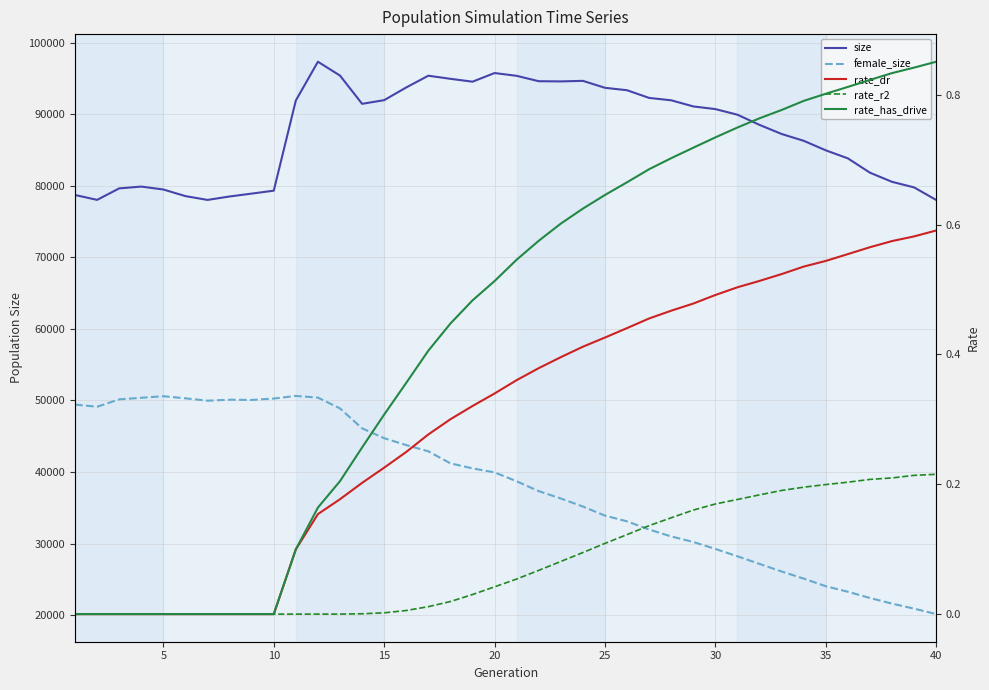

Reading left to right, what are all the values shown in this chart?

size: 78701.0	78020.0	79625.0	79878.0	79470.0	78546.0	78015.0	78496.0	78897.0	79307.0	91909.0	97320.0	95384.0	91440.0	91952.0	93729.0	95366.0	94933.0	94532.0	95740.0	95350.0	94597.0	94571.0	94647.0	93677.0	93336.0	92262.0	91932.0	91075.0	90702.0	89916.0	88495.0	87225.0	86272.0	84942.0	83818.0	81817.0	80541.0	79761.0	78004.0
female_size: 49422.0	49119.0	50147.0	50373.0	50592.0	50295.0	49965.0	50103.0	50071.0	50263.0	50633.0	50398.0	48888.0	46102.0	44726.0	43762.0	42891.0	41212.0	40507.0	39949.0	38706.0	37329.0	36300.0	35175.0	33906.0	33108.0	31964.0	30998.0	30227.0	29251.0	28225.0	27161.0	26104.0	25109.0	24043.0	23273.0	22401.0	21615.0	20912.0	20151.0
rate_dr: 0.0	0.0	0.0	0.0	0.0	0.0	0.0	0.0	0.0	0.0	0.1	0.2	0.2	0.2	0.2	0.2	0.3	0.3	0.3	0.3	0.4	0.4	0.4	0.4	0.4	0.4	0.5	0.5	0.5	0.5	0.5	0.5	0.5	0.5	0.5	0.6	0.6	0.6	0.6	0.6
rate_r2: 0.0	0.0	0.0	0.0	0.0	0.0	0.0	0.0	0.0	0.0	0.0	0.0	0.0	0.0	0.0	0.0	0.0	0.0	0.0	0.0	0.1	0.1	0.1	0.1	0.1	0.1	0.1	0.1	0.2	0.2	0.2	0.2	0.2	0.2	0.2	0.2	0.2	0.2	0.2	0.2
rate_has_drive: 0.0	0.0	0.0	0.0	0.0	0.0	0.0	0.0	0.0	0.0	0.1	0.2	0.2	0.3	0.3	0.4	0.4	0.4	0.5	0.5	0.5	0.6	0.6	0.6	0.6	0.7	0.7	0.7	0.7	0.7	0.7	0.8	0.8	0.8	0.8	0.8	0.8	0.8	0.8	0.9